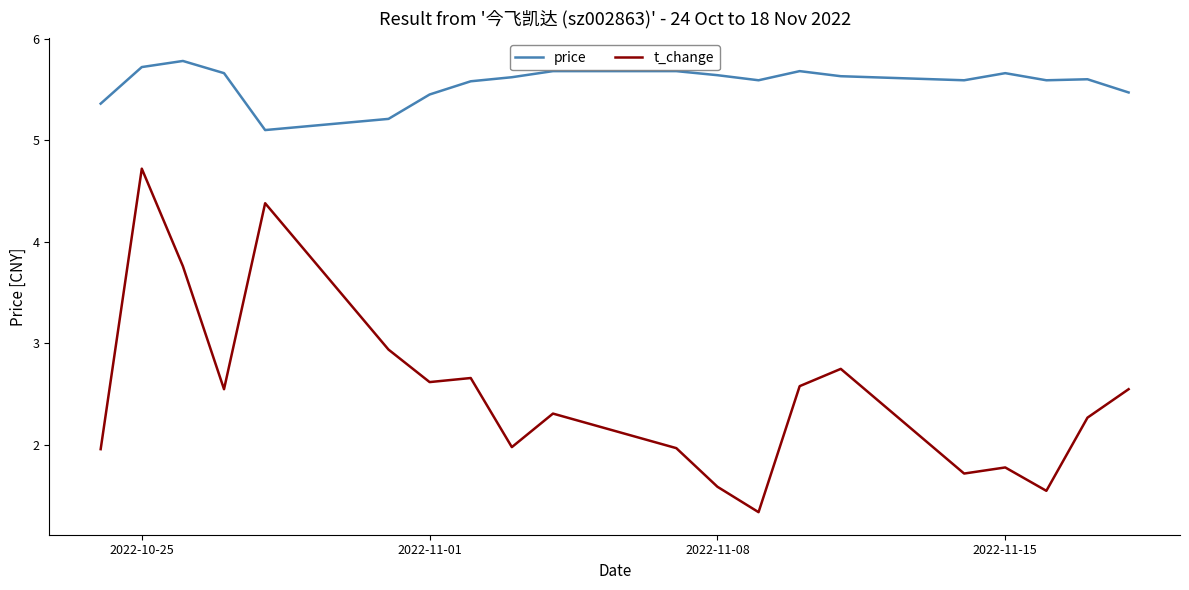

What is the difference between the maximum and minimum values in the t_change series?

3.4